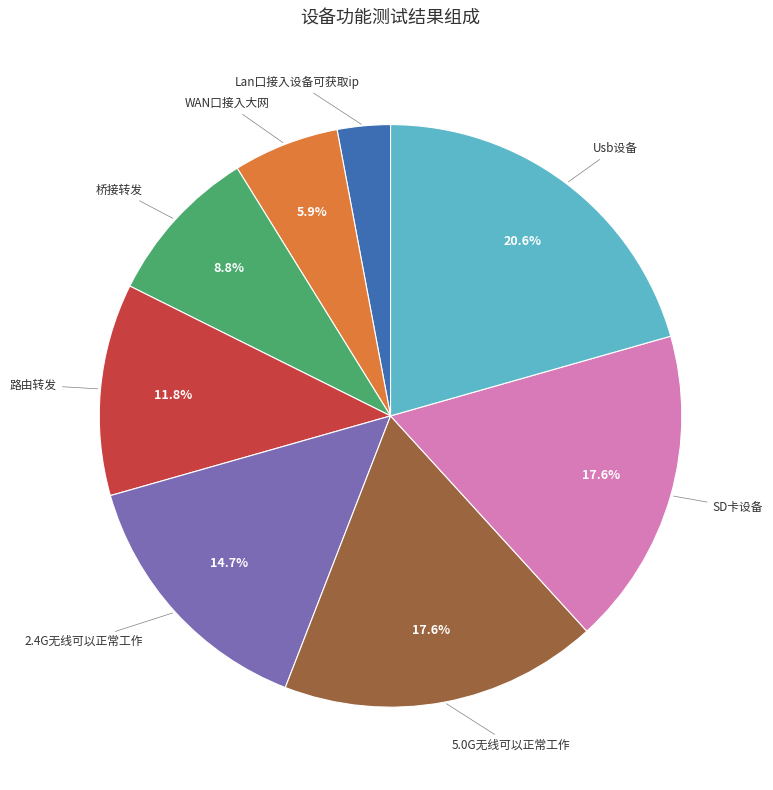

Between 桥接转发 and 2.4G无线可以正常工作, which is larger?

2.4G无线可以正常工作